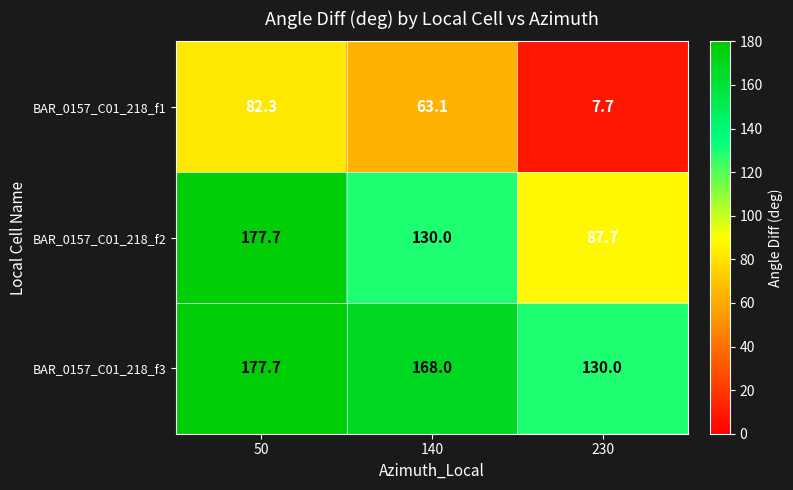

Reading left to right, what are all the values shown in this chart?

BAR_0157_C01_218_f1: 82.3	63.1	7.7
BAR_0157_C01_218_f2: 177.7	130.0	87.7
BAR_0157_C01_218_f3: 177.7	168.0	130.0